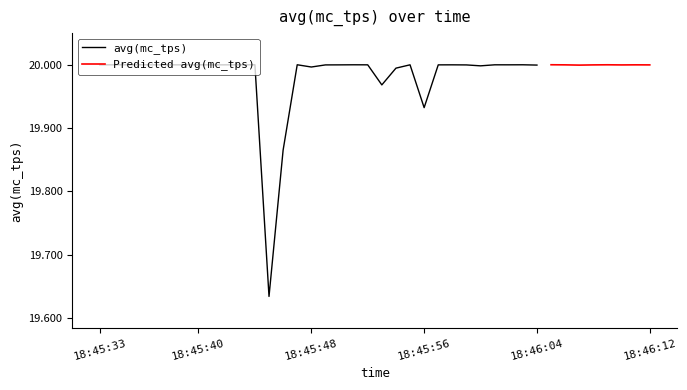

List the labels in order of value, largest first.

18:46:05, 18:45:47, 18:45:44, 18:46:03, 18:45:35, 18:45:51, 18:46:09, 18:45:36, 18:45:40, 18:45:34, 18:45:43, 18:46:01, 18:45:33, 18:45:55, 18:46:02, 18:45:38, 18:45:52, 18:45:58, 18:46:11, 18:45:39, 18:45:42, 18:45:37, 18:46:06, 18:45:50, 18:45:41, 18:45:57, 18:46:12, 18:46:08, 18:45:49, 18:45:59, 18:46:10, 18:46:04, 18:46:07, 18:46:00, 18:45:48, 18:45:54, 18:45:53, 18:45:56, 18:45:46, 18:45:45